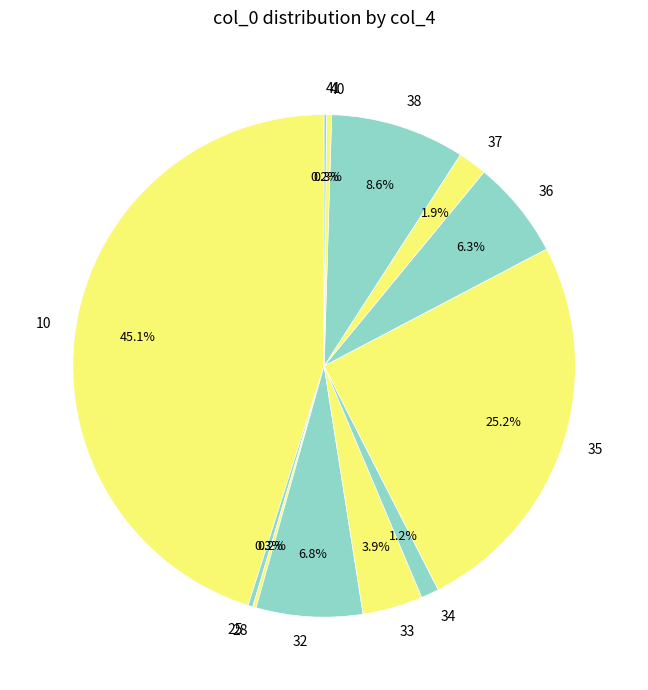

Which slice is the largest?

10